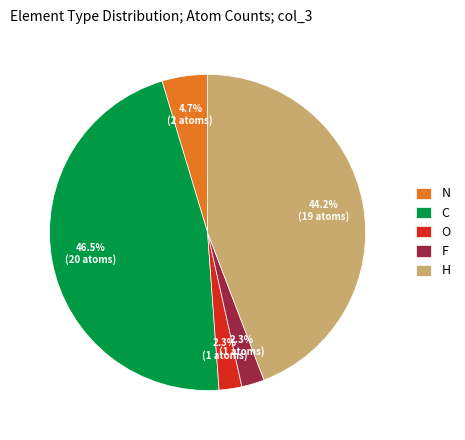

Which category has the biggest portion of the pie?

C